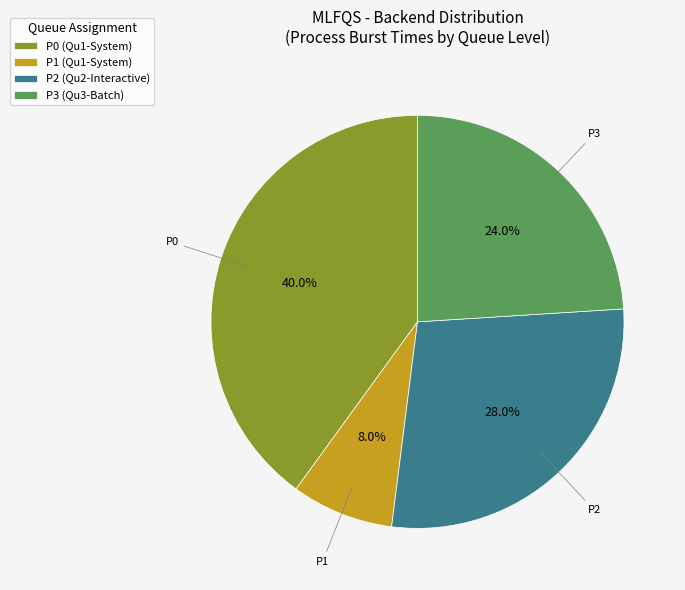

How many slices are in this pie chart?

4